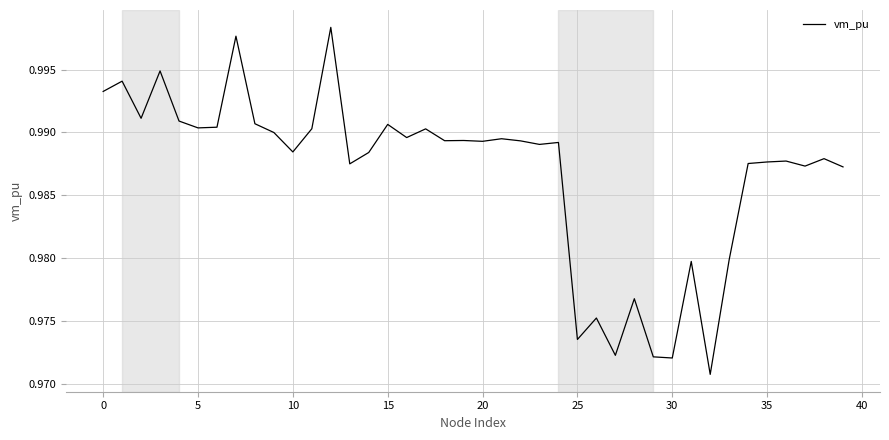

Which label corresponds to the largest value in the chart?

12